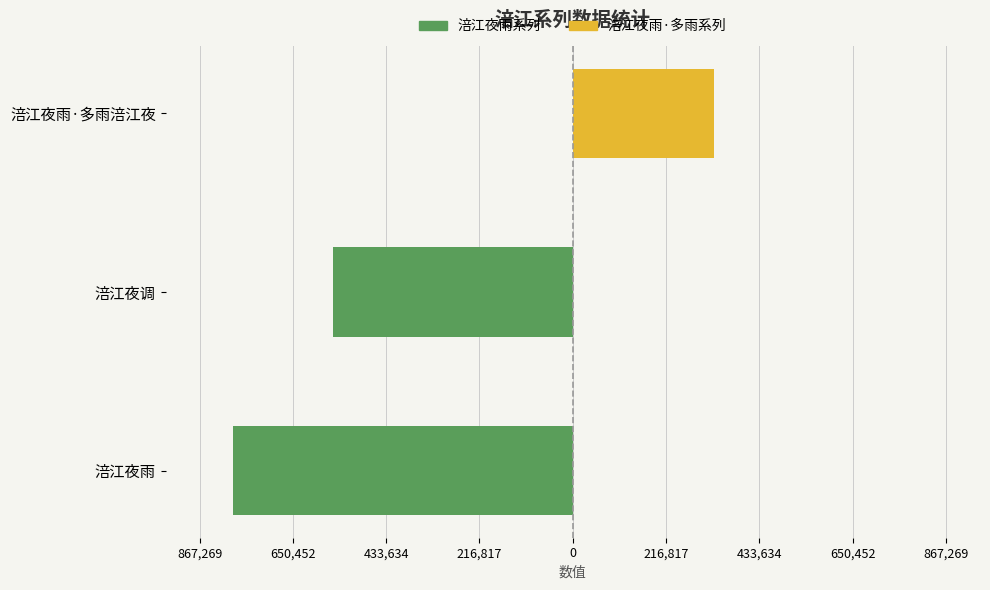

What are all the series names shown in the legend?

涪江夜雨系列, 涪江夜雨·多雨系列